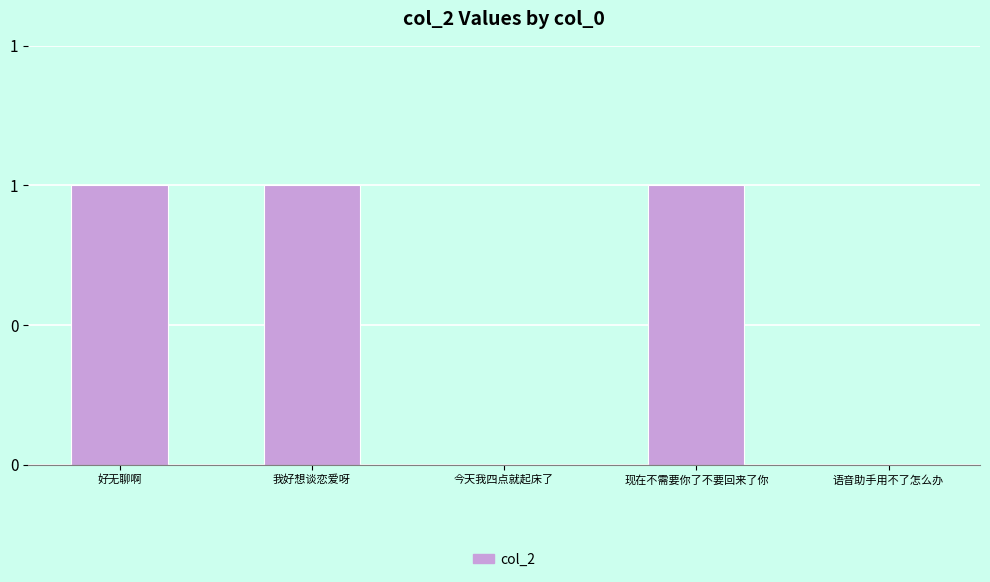

The value at 语音助手用不了怎么办 is 0. True or false?

True